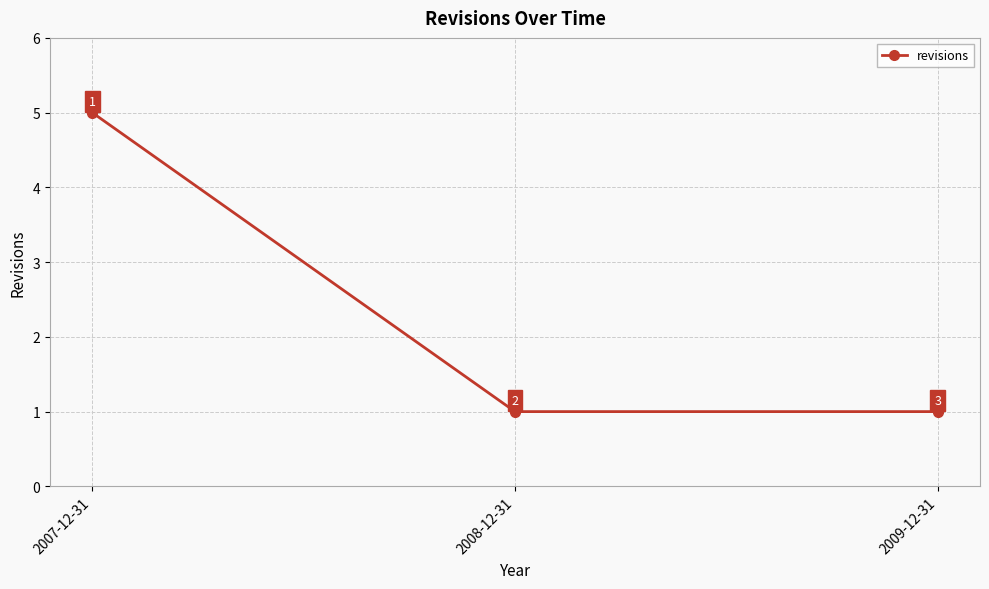

What is the ratio of the value at 2007-12-31 to the value at 2008-12-31?

5.0